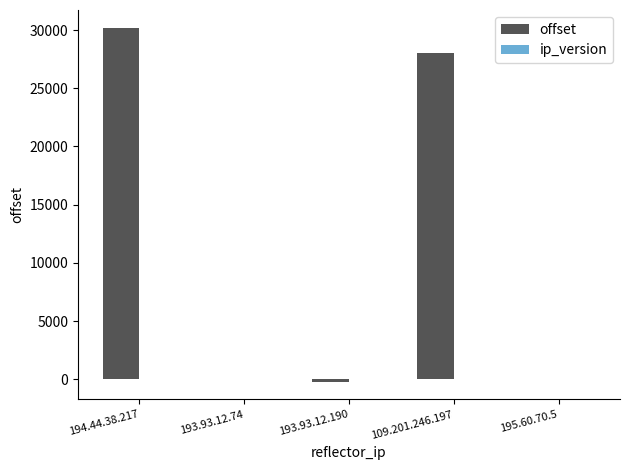

The offset series shows 30200 at 194.44.38.217. True or false?

True